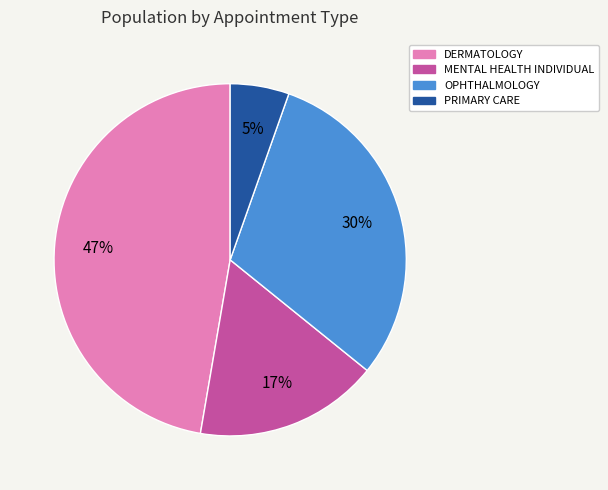

To the nearest percent, what is the average slice percentage?

25%